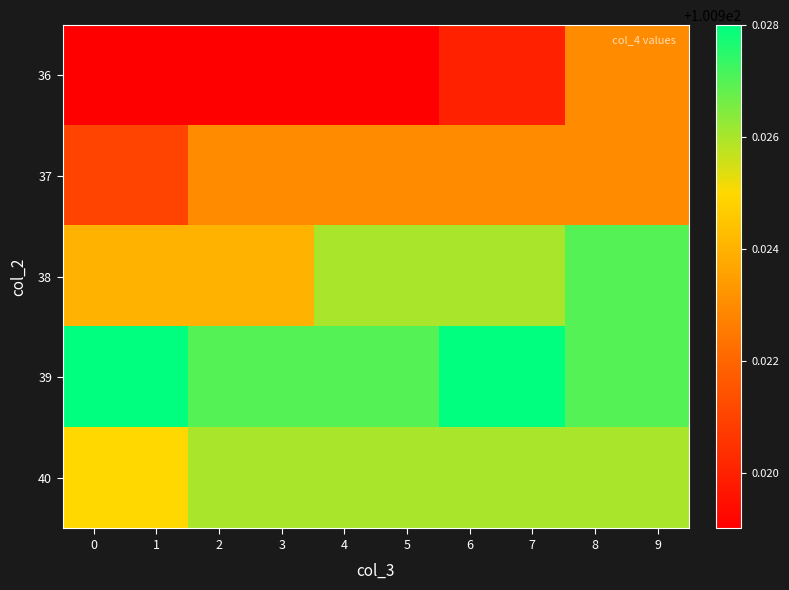

Between 4 and 8, which is larger?

8